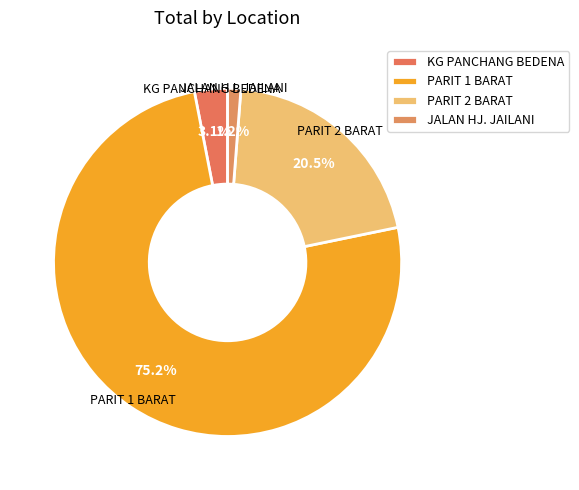

Which category has the biggest portion of the pie?

PARIT 1 BARAT